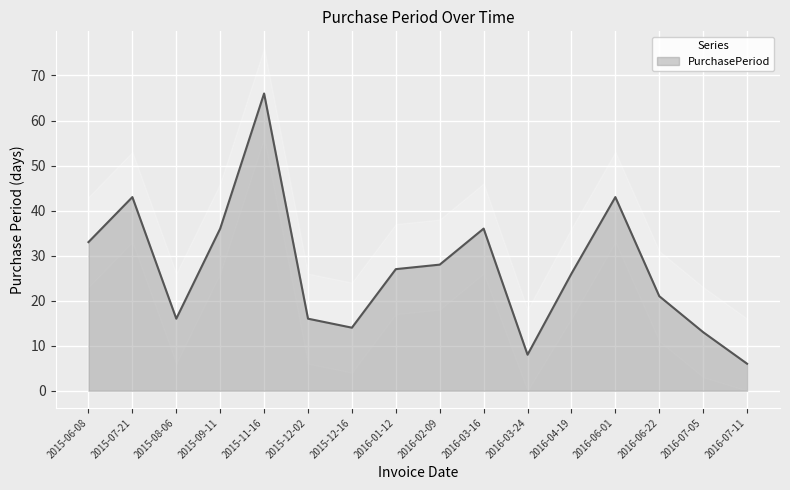

Rank the categories by value from highest to lowest.

2015-11-16, 2015-07-21, 2016-06-01, 2015-09-11, 2016-03-16, 2015-06-08, 2016-02-09, 2016-01-12, 2016-04-19, 2016-06-22, 2015-08-06, 2015-12-02, 2015-12-16, 2016-07-05, 2016-03-24, 2016-07-11